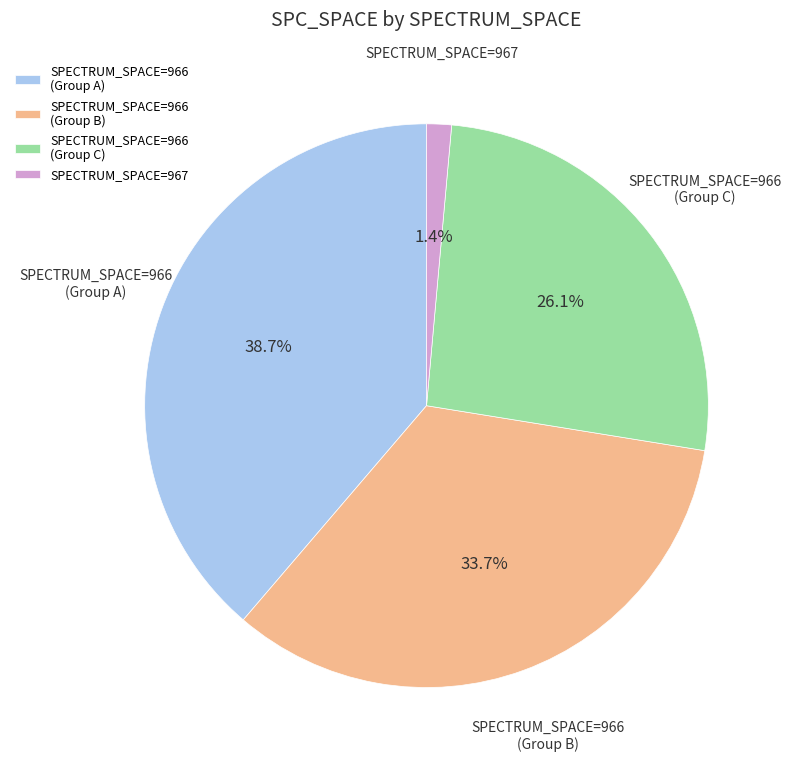

To the nearest percent, what is the difference between the largest and smallest slice percentages?

37%